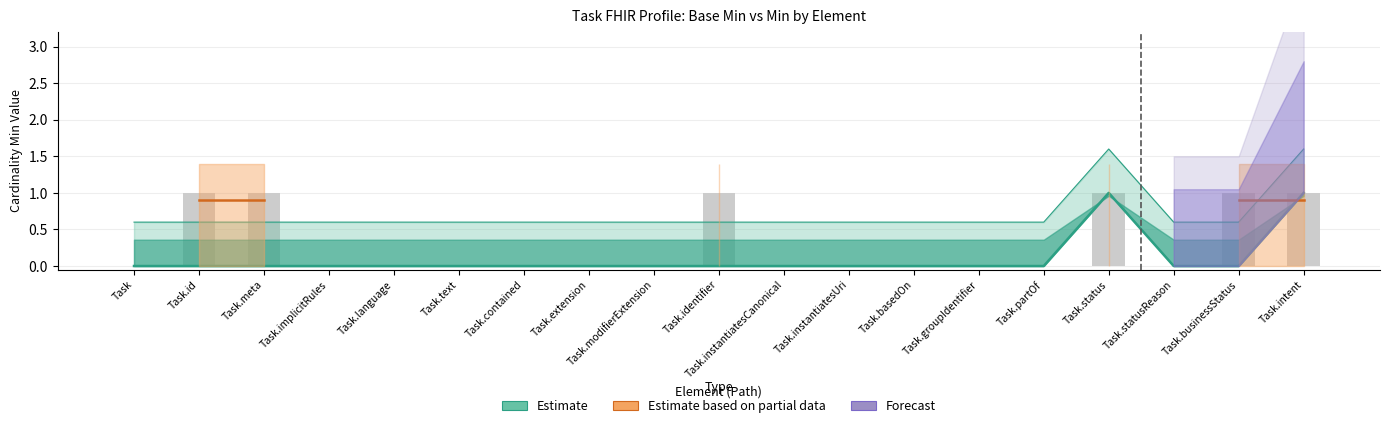

What is the label of the 10th bar from the right?

Task.identifier